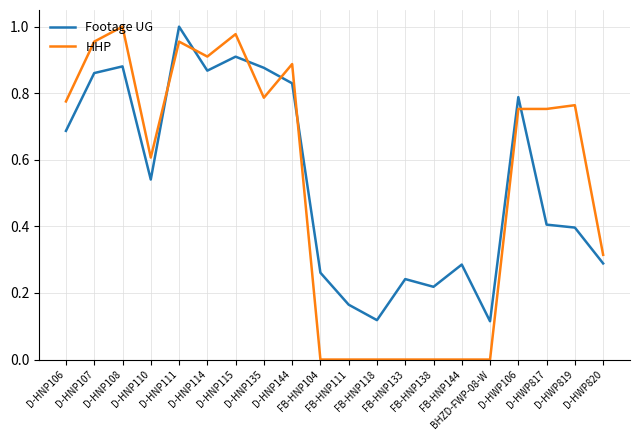

Which series has the largest range (max minus min)?

HHP